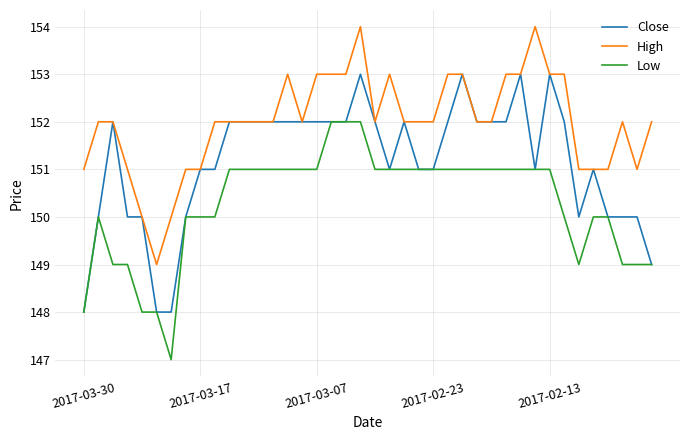

What is the minimum value for High?

149